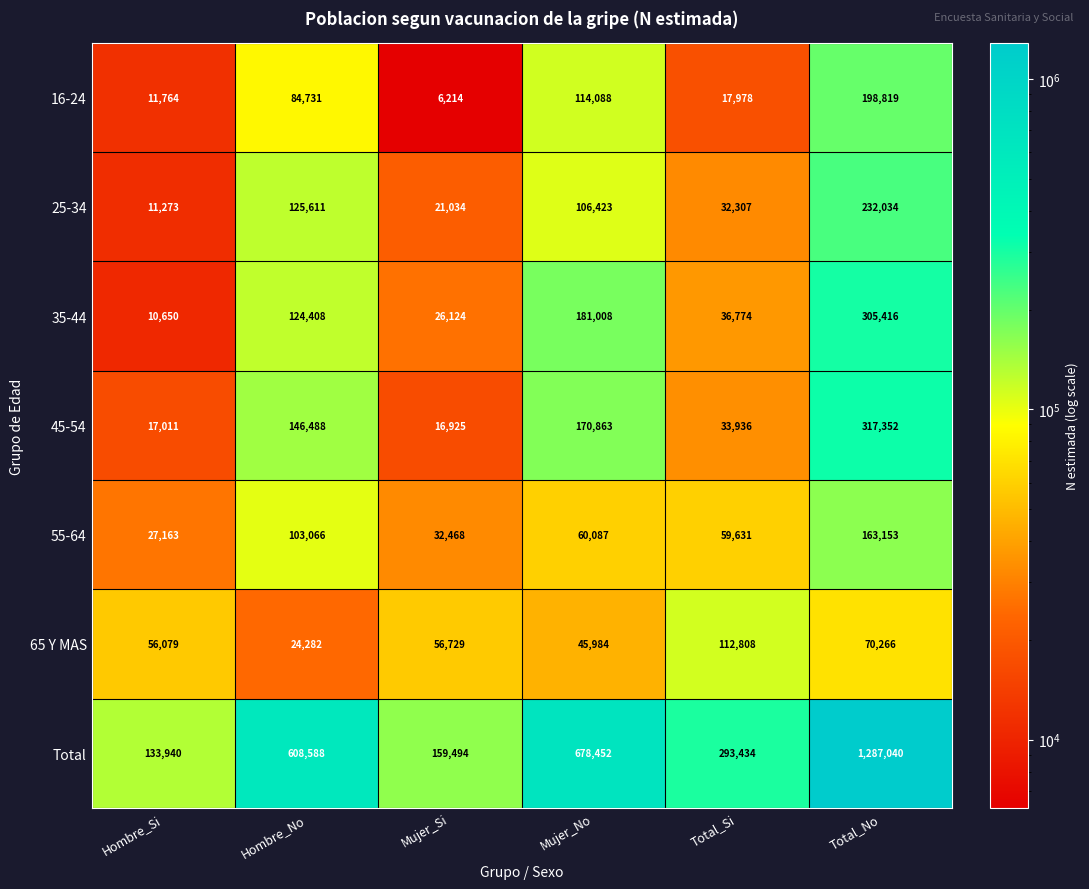

The value of 16-24 at Mujer_Si is 9979. True or false?

False